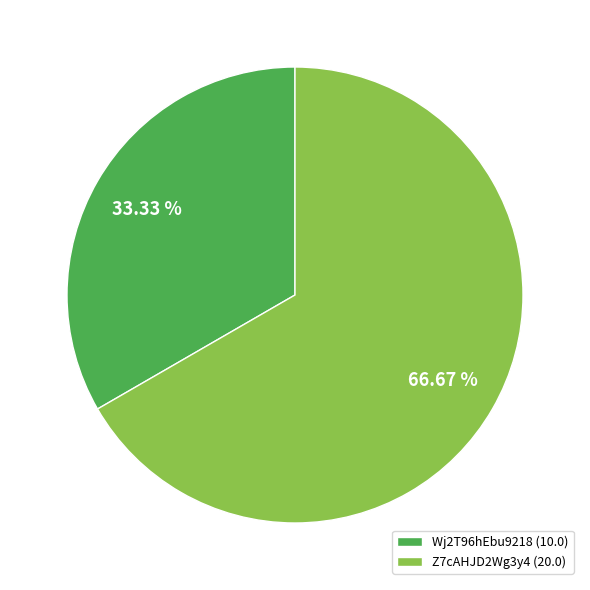

What is the total percentage of Z7cAHJD2Wg3y4 and Wj2T96hEbu9218?

100.0%